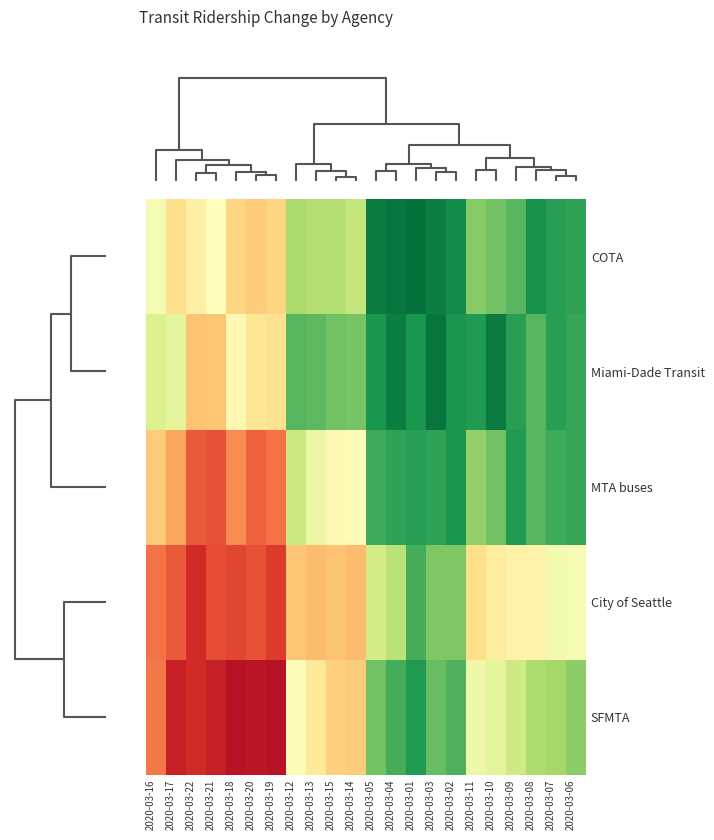

Reading right to left, list all the values displayed in this chart.

SFMTA: 2020-03-06=0.2	2020-03-07=0.2	2020-03-08=0.2	2020-03-09=0.3	2020-03-10=0.3	2020-03-11=0.4	2020-03-02=0.1	2020-03-03=0.1	2020-03-01=0.0	2020-03-04=0.1	2020-03-05=0.1	2020-03-14=0.5	2020-03-15=0.5	2020-03-13=0.5	2020-03-12=0.4	2020-03-19=0.9	2020-03-20=0.8	2020-03-18=0.9	2020-03-21=0.8	2020-03-22=0.8	2020-03-17=0.8	2020-03-16=0.7
City of Seattle: 2020-03-06=0.4	2020-03-07=0.4	2020-03-08=0.4	2020-03-09=0.4	2020-03-10=0.5	2020-03-11=0.5	2020-03-02=0.1	2020-03-03=0.1	2020-03-01=0.1	2020-03-04=0.2	2020-03-05=0.3	2020-03-14=0.6	2020-03-15=0.6	2020-03-13=0.6	2020-03-12=0.6	2020-03-19=0.8	2020-03-20=0.7	2020-03-18=0.8	2020-03-21=0.8	2020-03-22=0.8	2020-03-17=0.7	2020-03-16=0.7
MTA buses: 2020-03-06=0.0	2020-03-07=0.1	2020-03-08=0.1	2020-03-09=0.0	2020-03-10=0.1	2020-03-11=0.2	2020-03-02=0.0	2020-03-03=0.0	2020-03-01=0.0	2020-03-04=0.0	2020-03-05=0.1	2020-03-14=0.4	2020-03-15=0.4	2020-03-13=0.3	2020-03-12=0.3	2020-03-19=0.7	2020-03-20=0.7	2020-03-18=0.7	2020-03-21=0.7	2020-03-22=0.7	2020-03-17=0.6	2020-03-16=0.5
Miami-Dade Transit: 2020-03-06=0.0	2020-03-07=0.0	2020-03-08=0.1	2020-03-09=0.0	2020-03-10=-0.1	2020-03-11=0.0	2020-03-02=0.0	2020-03-03=-0.1	2020-03-01=0.0	2020-03-04=-0.1	2020-03-05=0.0	2020-03-14=0.1	2020-03-15=0.1	2020-03-13=0.1	2020-03-12=0.1	2020-03-19=0.5	2020-03-20=0.5	2020-03-18=0.4	2020-03-21=0.6	2020-03-22=0.6	2020-03-17=0.3	2020-03-16=0.3
COTA: 2020-03-06=0.0	2020-03-07=0.0	2020-03-08=-0.0	2020-03-09=0.1	2020-03-10=0.1	2020-03-11=0.1	2020-03-02=-0.0	2020-03-03=-0.1	2020-03-01=-0.1	2020-03-04=-0.1	2020-03-05=-0.1	2020-03-14=0.3	2020-03-15=0.2	2020-03-13=0.2	2020-03-12=0.2	2020-03-19=0.5	2020-03-20=0.5	2020-03-18=0.5	2020-03-21=0.4	2020-03-22=0.5	2020-03-17=0.5	2020-03-16=0.4